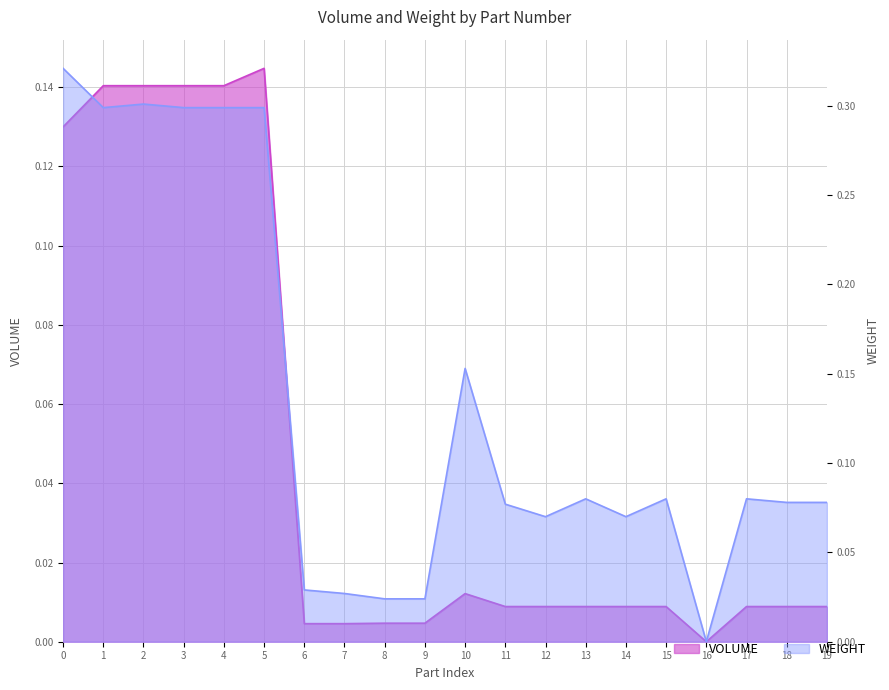

What are all the series names shown in the legend?

VOLUME, WEIGHT